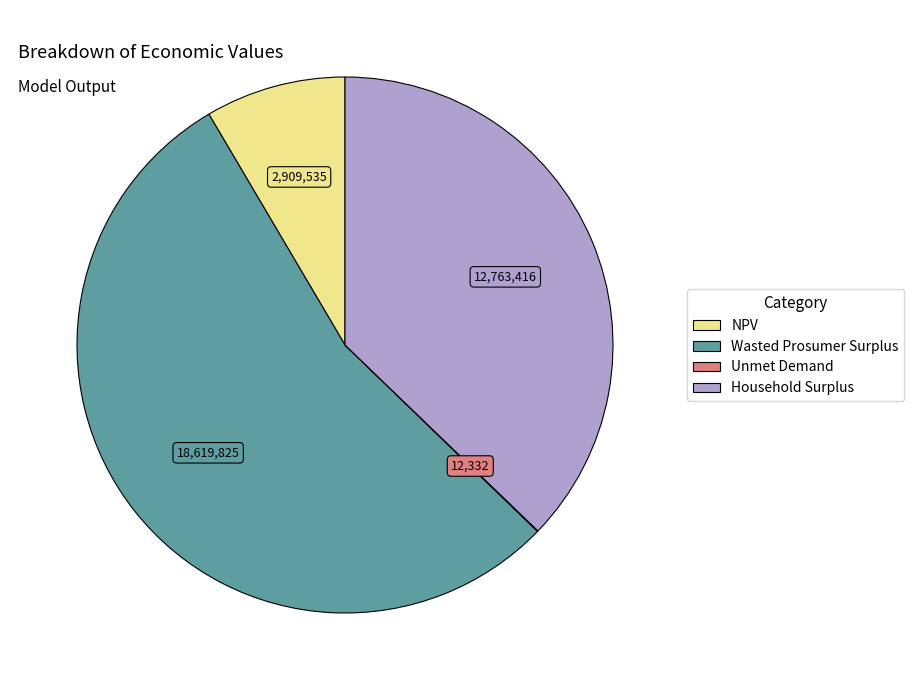

Is it true that Household Surplus is 37% of the pie?

True